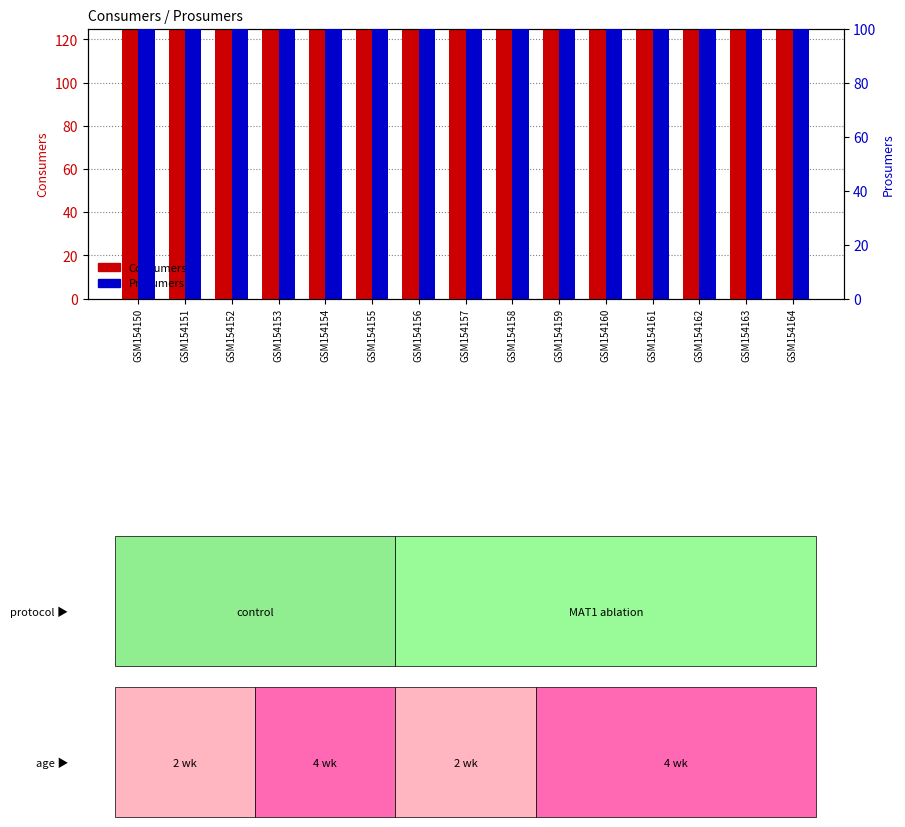

Where is Consumers nearest to the value 635?

GSM154150